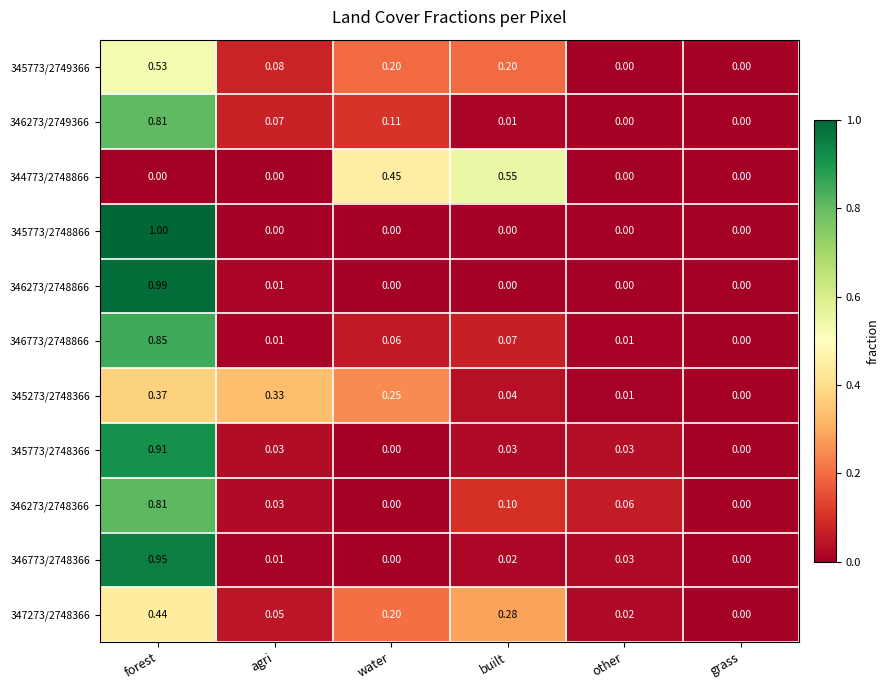

At which category is the sum across all series the highest?

forest